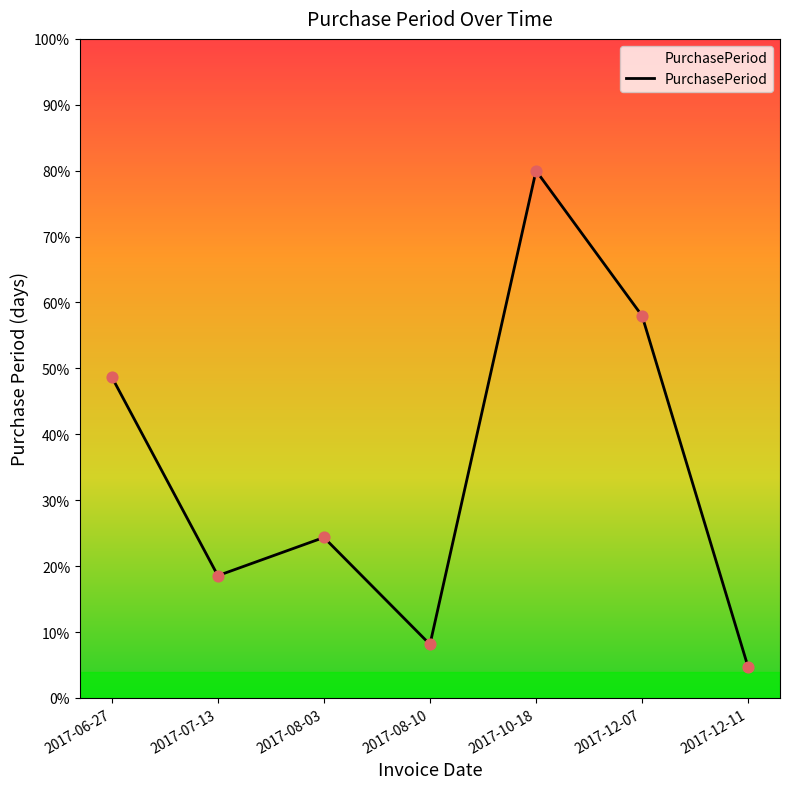

What is the change in value from 2017-12-07 to 2017-12-11?

-53.3